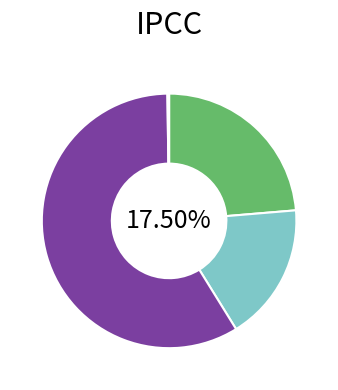

Is there a majority slice in this chart?

Yes